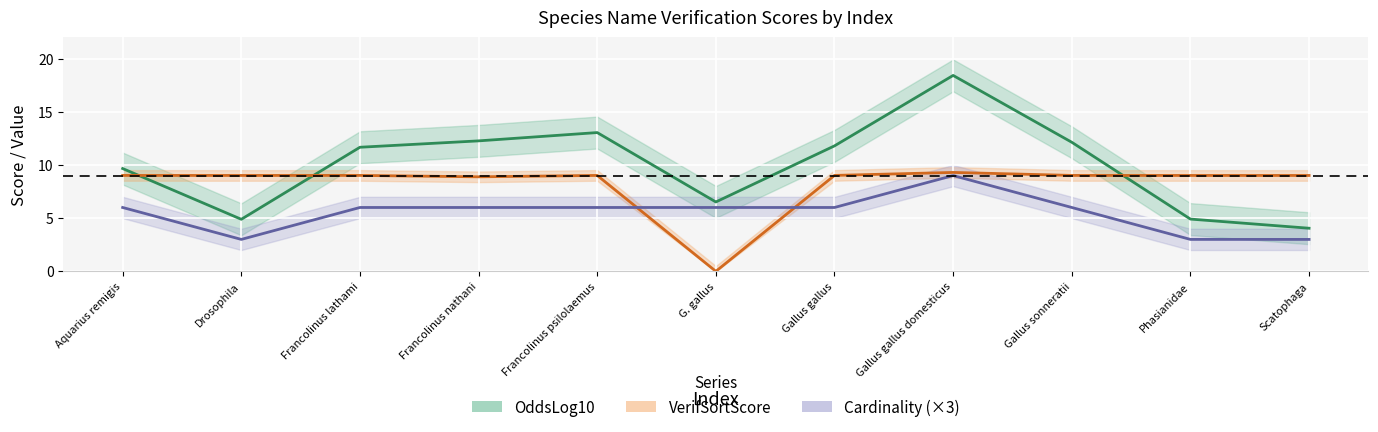

Which has a higher value, Francolinus psilolaemus or G. gallus?

Francolinus psilolaemus